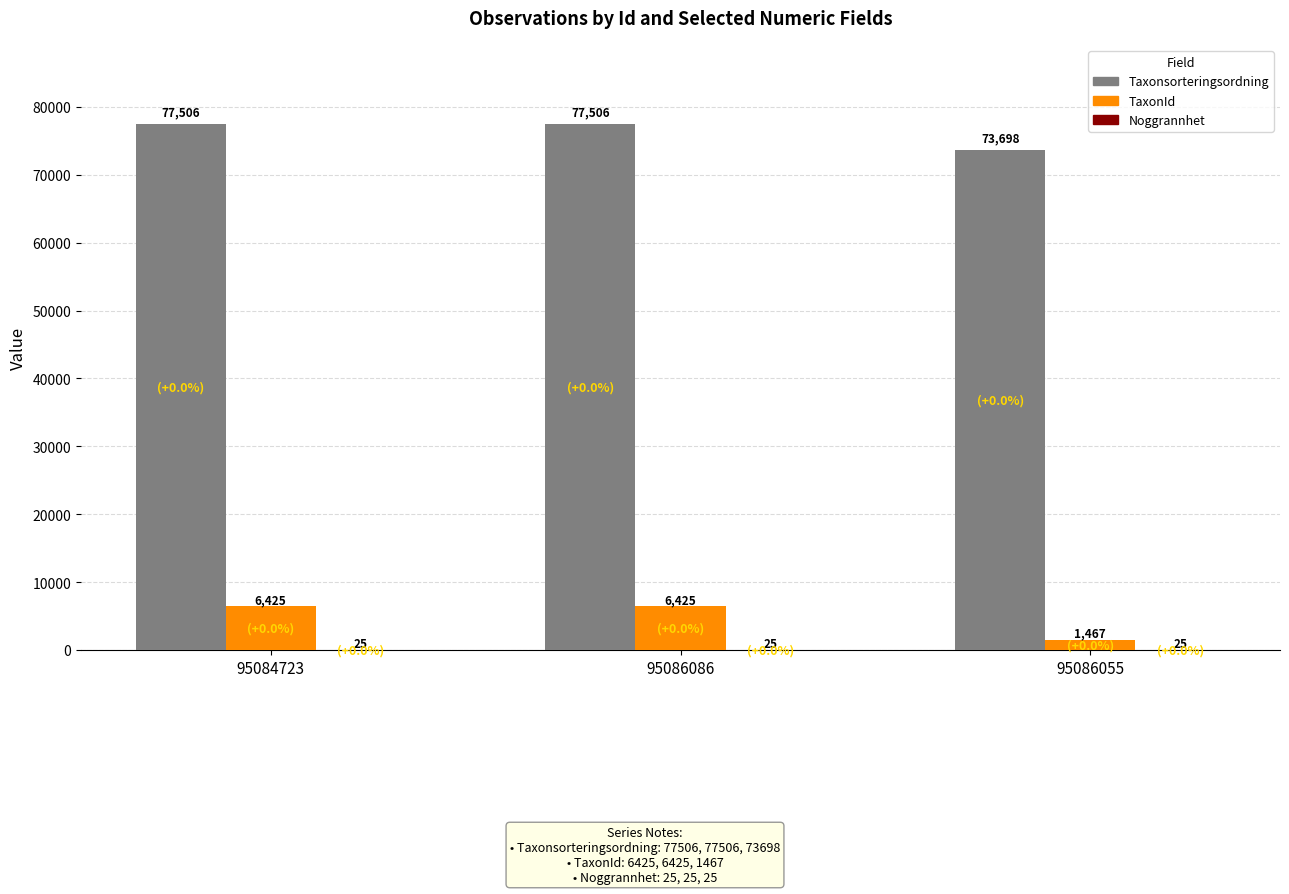

What is the sum of all TaxonId values?

14317